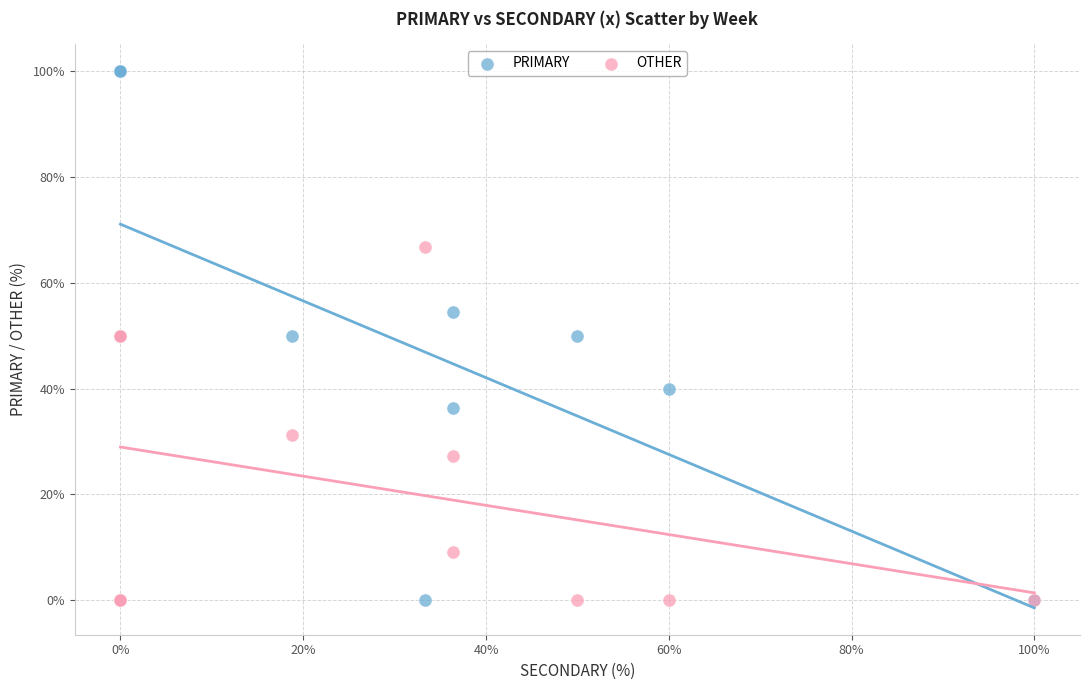

What is the X range (max minus min) for the scatter plot?

100.0